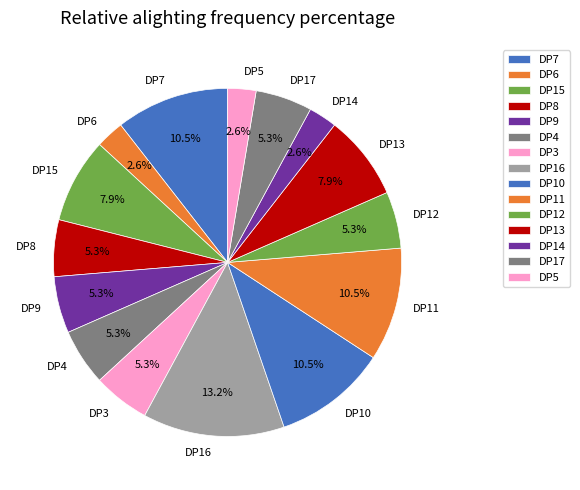

Is there a majority slice in this chart?

No